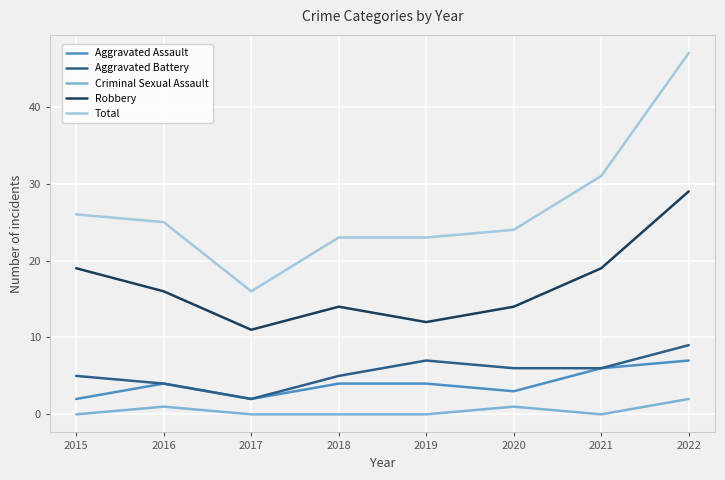

What is the average value of the Aggravated Battery series?

6